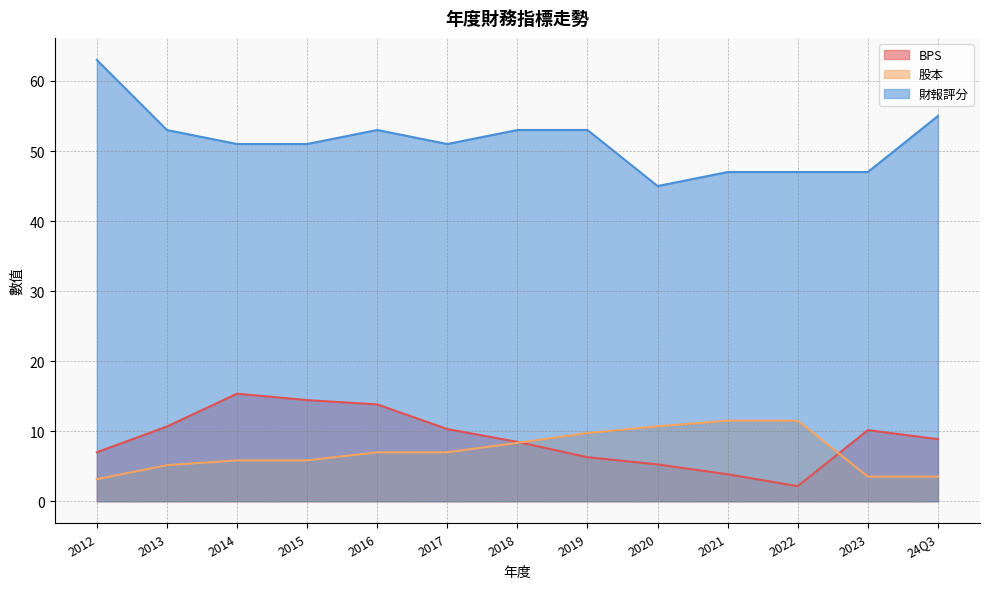

What is the label of the 2nd point from the right?

2023